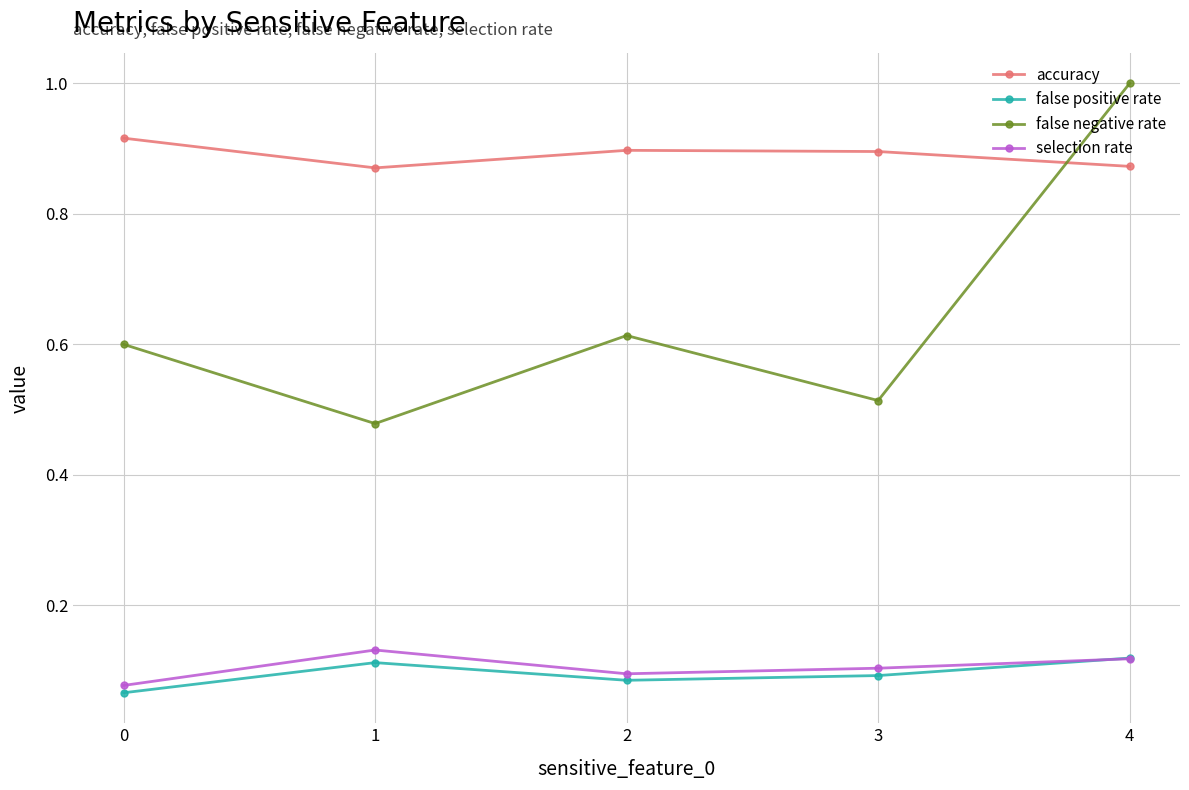

Rank the categories by false negative rate value from lowest to highest.

1, 3, 0, 2, 4